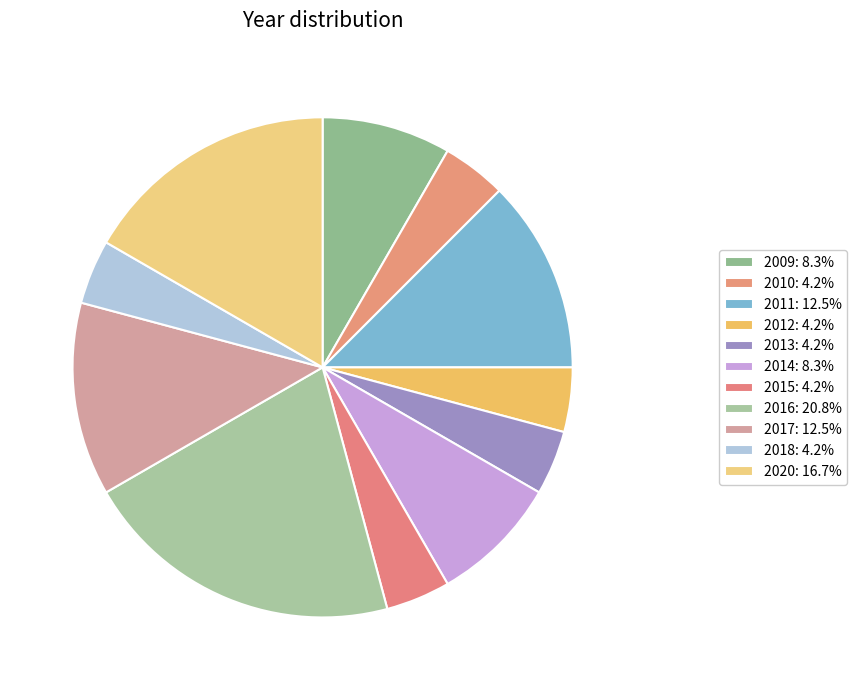

Is there a majority slice in this chart?

No